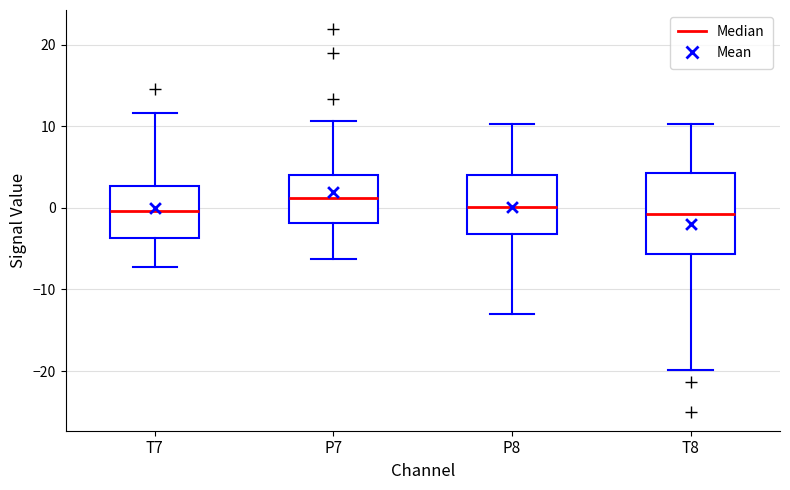

Reading left to right, transcribe this box plot: for each box, give where its median line is, the range the box spans, and where its two whiskers end, as read against the y-axis. The values are not printed on the chart, so give them approximately, as read against the axis.

T7: median 0, box -4 to 3, whiskers -7 to 12
P7: median 1, box -2 to 4, whiskers -6 to 11
P8: median 0, box -3 to 4, whiskers -13 to 10
T8: median -1, box -6 to 4, whiskers -20 to 10